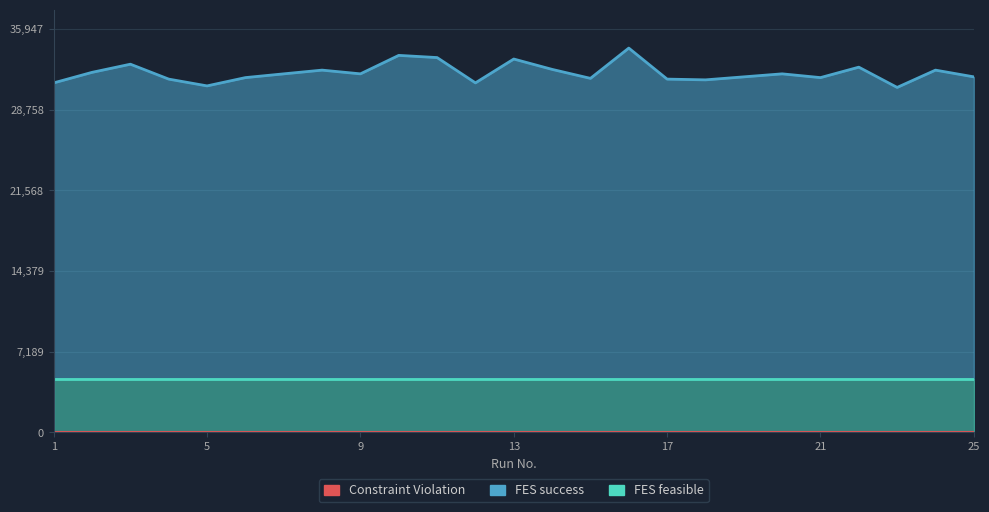

Rank the categories by value from lowest to highest.

23, 5, 1, 12, 18, 4, 17, 15, 6, 21, 19, 25, 7, 9, 20, 2, 8, 24, 14, 22, 3, 13, 11, 10, 16